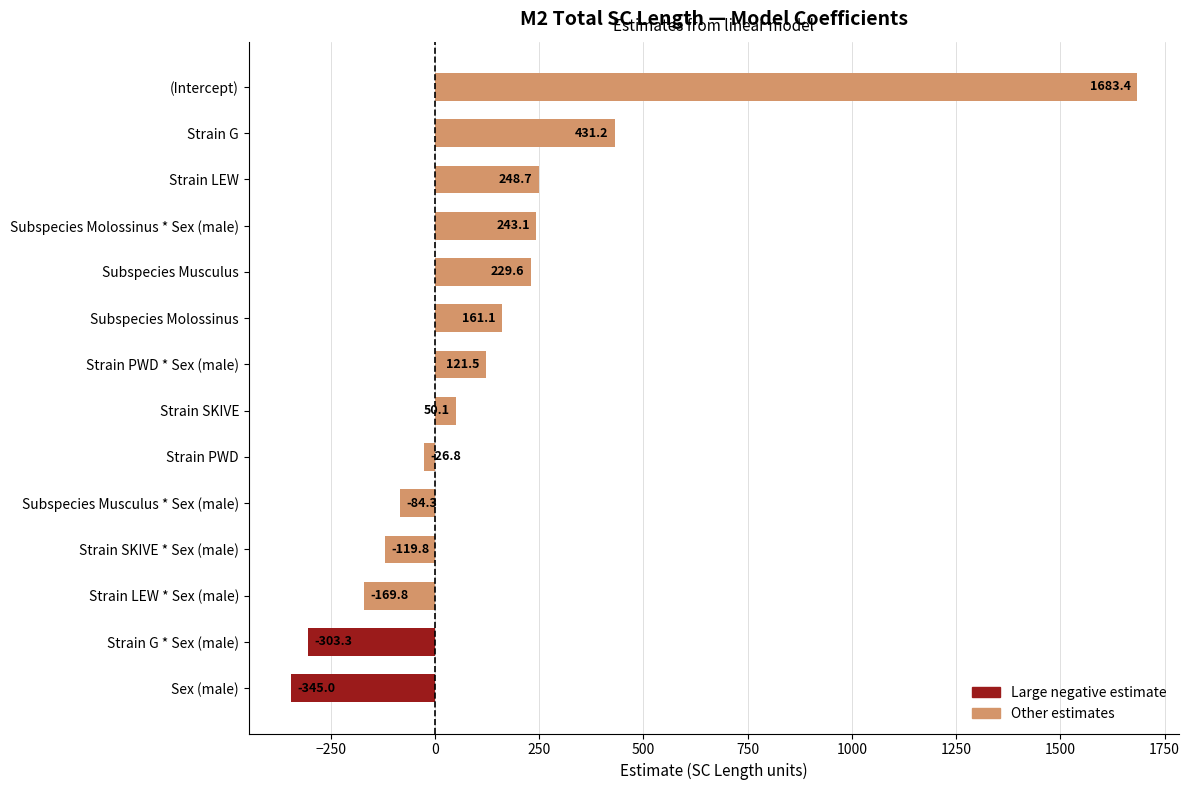

Does the chart contain stacked bars?

No